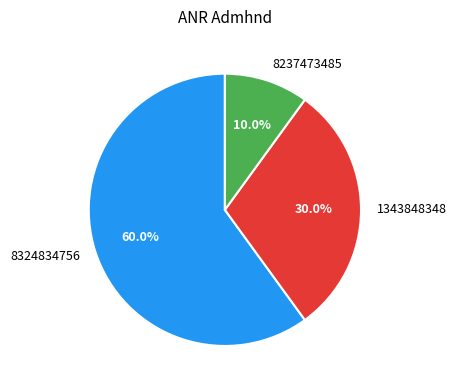

Which category has the biggest portion of the pie?

8324834756